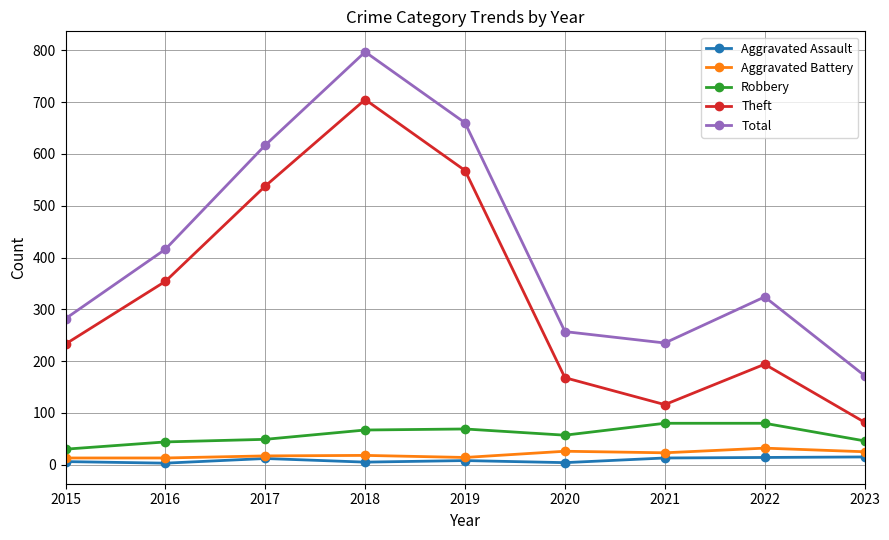

How many categories are shown in the chart?

9